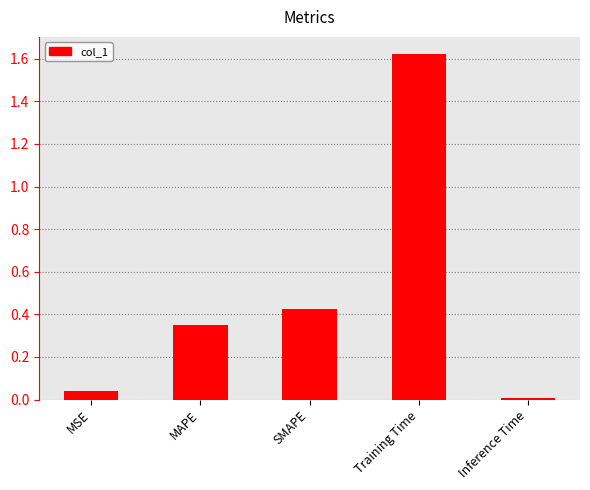

How many bars are there in total?

5